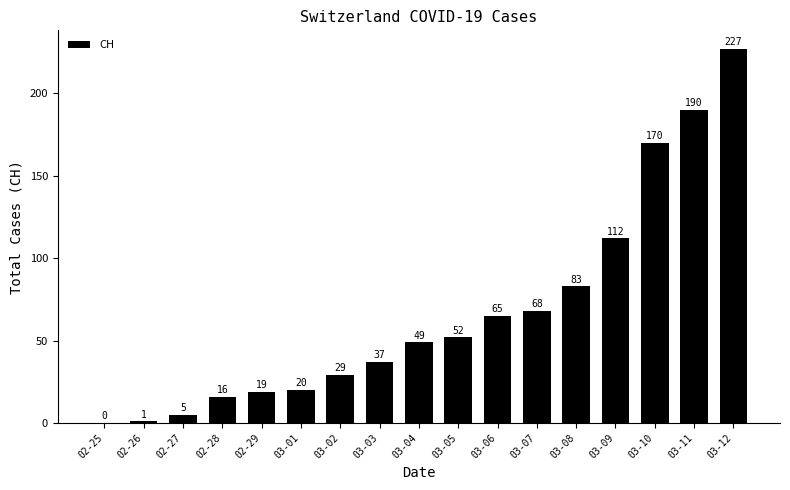

How many series are shown in this chart?

1